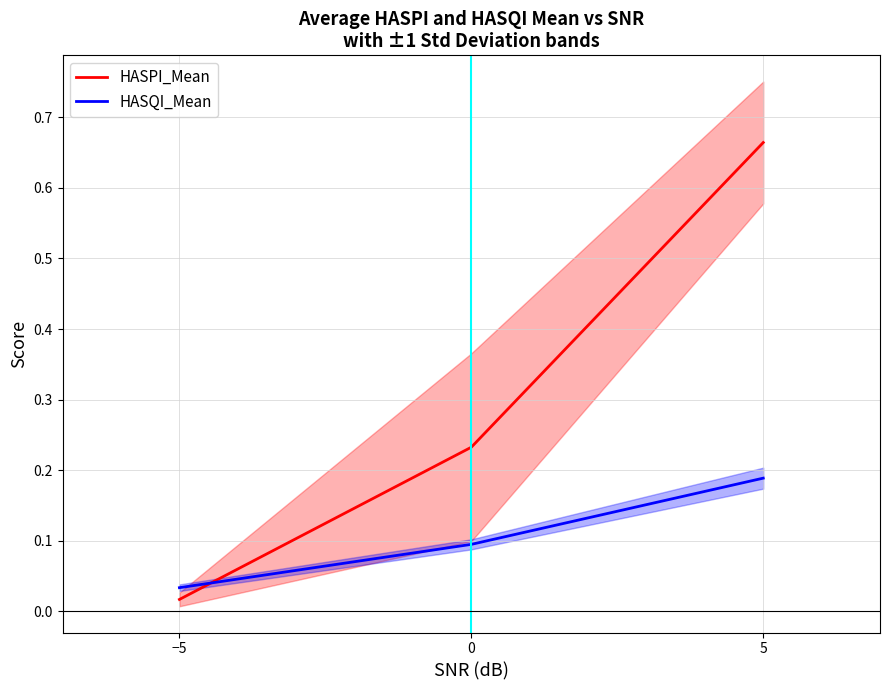

Reading right to left, extract all data points from this chart.

HASPI_Mean: 0.7	0.2	0.0
HASQI_Mean: 0.2	0.1	0.0